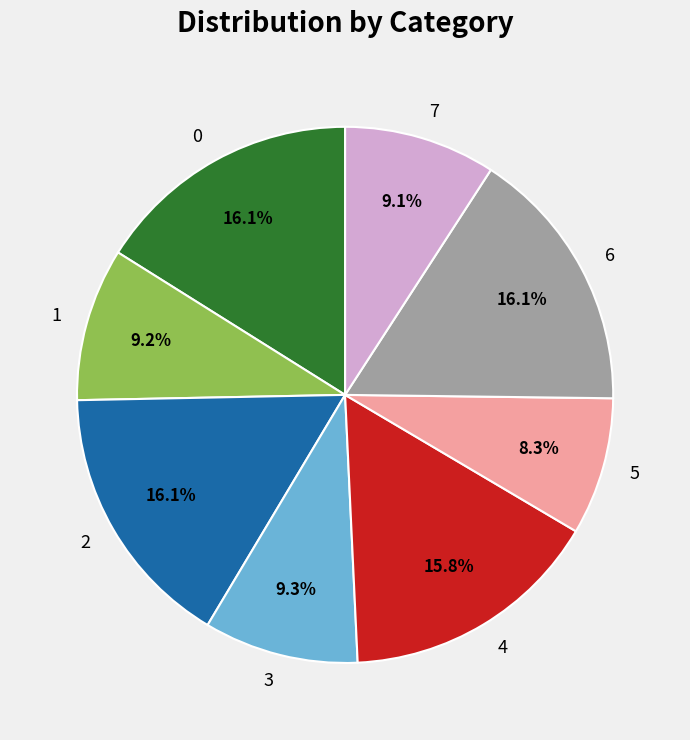

Does 2 account for over 50% of the chart?

No